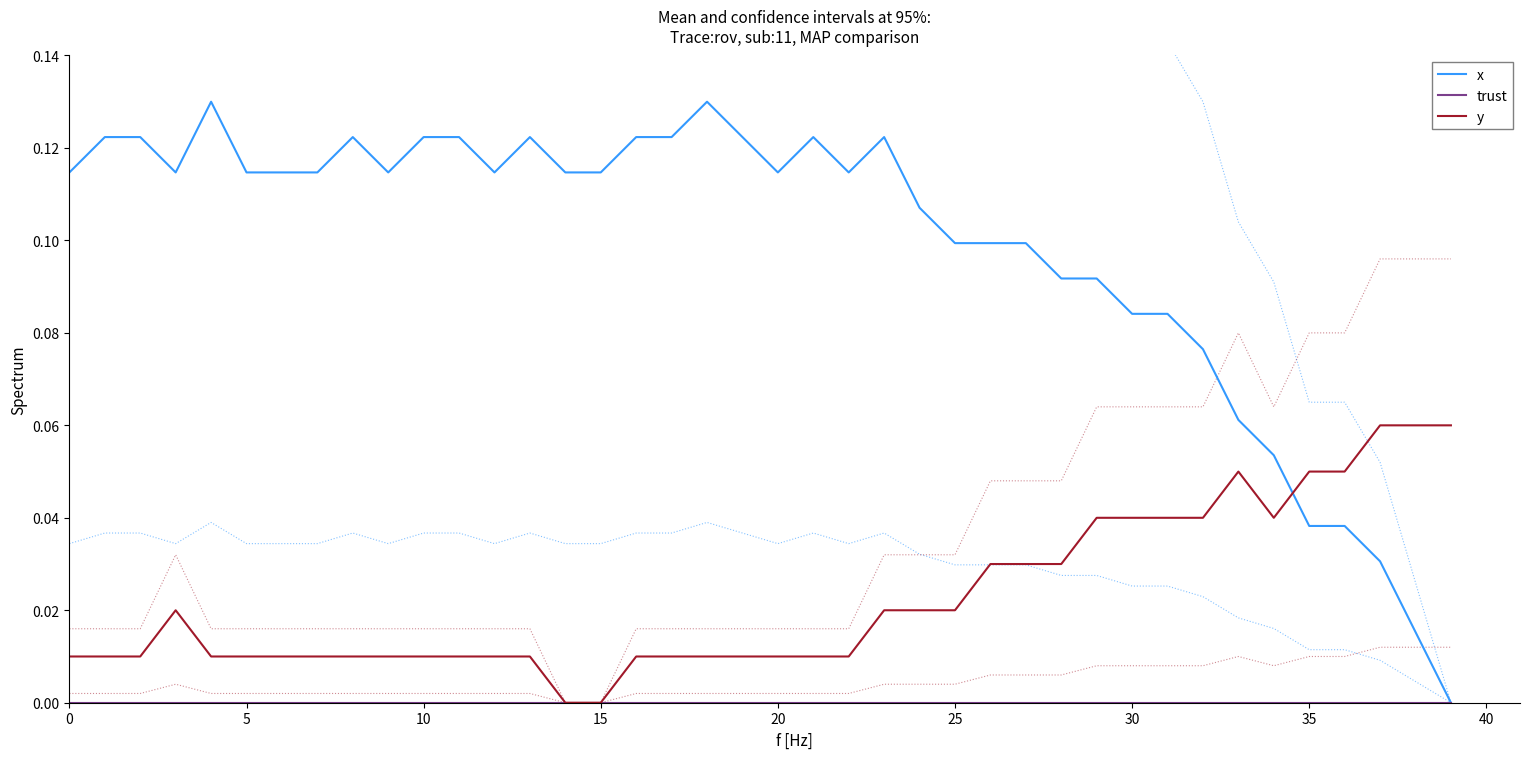

Where is x nearest to the value 0?

39